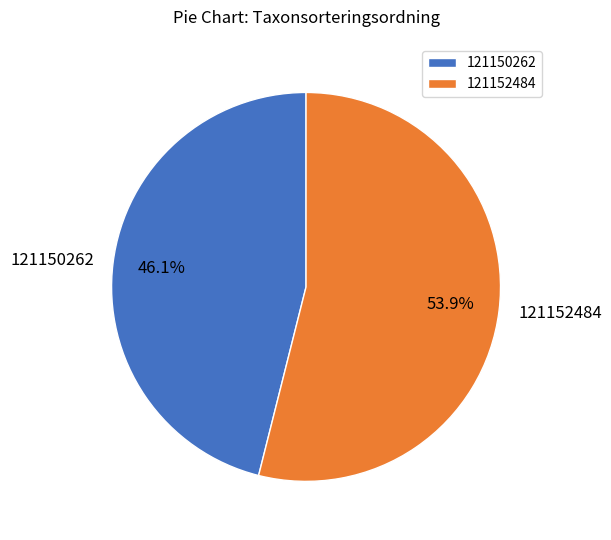

To the nearest percent, what is the average slice percentage?

50%